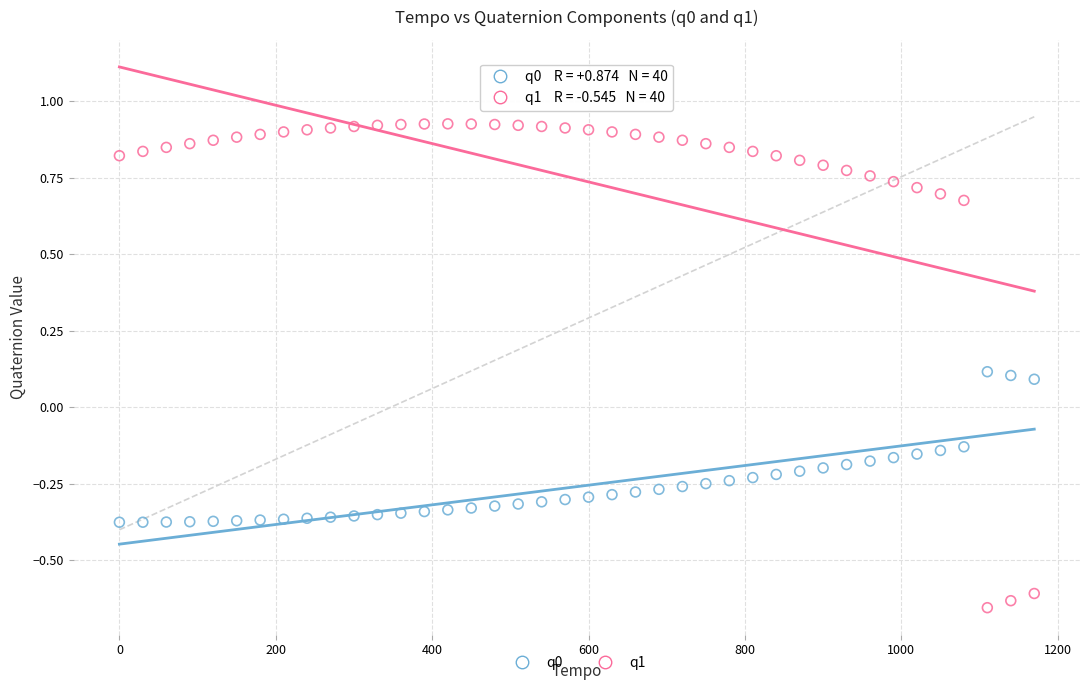

Across all data points, what is the range of Y values (max minus min)?

1.6